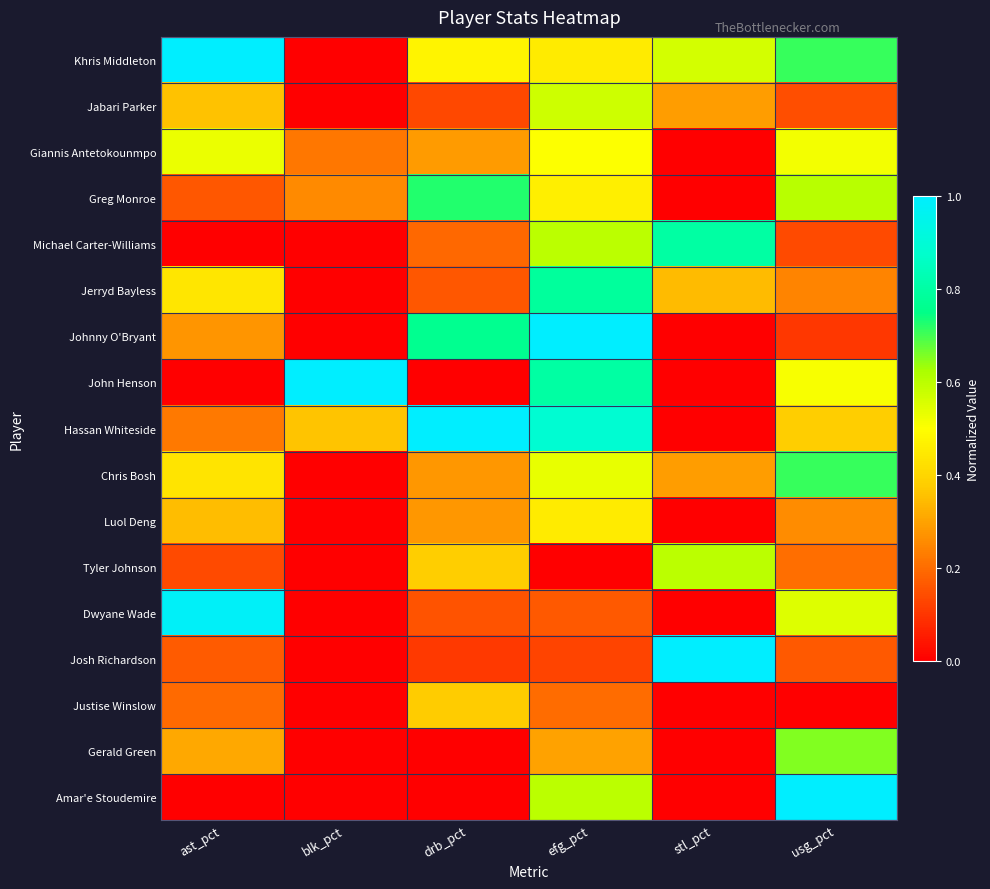

Reading right to left, what are all the values shown in this chart?

Khris Middleton: usg_pct=0.7	stl_pct=0.6	efg_pct=0.5	drb_pct=0.5	blk_pct=0.0	ast_pct=1.0
Jabari Parker: usg_pct=0.1	stl_pct=0.3	efg_pct=0.6	drb_pct=0.1	blk_pct=0.0	ast_pct=0.4
Giannis Antetokounmpo: usg_pct=0.5	stl_pct=0.0	efg_pct=0.5	drb_pct=0.3	blk_pct=0.2	ast_pct=0.5
Greg Monroe: usg_pct=0.6	stl_pct=0.0	efg_pct=0.5	drb_pct=0.7	blk_pct=0.3	ast_pct=0.2
Michael Carter-Williams: usg_pct=0.1	stl_pct=0.8	efg_pct=0.6	drb_pct=0.2	blk_pct=0.0	ast_pct=0.0
Jerryd Bayless: usg_pct=0.2	stl_pct=0.3	efg_pct=0.8	drb_pct=0.2	blk_pct=0.0	ast_pct=0.4
Johnny O'Bryant: usg_pct=0.1	stl_pct=0.0	efg_pct=1.0	drb_pct=0.8	blk_pct=0.0	ast_pct=0.3
John Henson: usg_pct=0.5	stl_pct=0.0	efg_pct=0.8	drb_pct=0.0	blk_pct=1.0	ast_pct=0.0
Hassan Whiteside: usg_pct=0.4	stl_pct=0.0	efg_pct=0.9	drb_pct=1.0	blk_pct=0.4	ast_pct=0.2
Chris Bosh: usg_pct=0.7	stl_pct=0.3	efg_pct=0.5	drb_pct=0.3	blk_pct=0.0	ast_pct=0.4
Luol Deng: usg_pct=0.3	stl_pct=0.0	efg_pct=0.5	drb_pct=0.3	blk_pct=0.0	ast_pct=0.4
Tyler Johnson: usg_pct=0.2	stl_pct=0.6	efg_pct=0.0	drb_pct=0.4	blk_pct=0.0	ast_pct=0.1
Dwyane Wade: usg_pct=0.5	stl_pct=0.0	efg_pct=0.2	drb_pct=0.2	blk_pct=0.0	ast_pct=1.0
Josh Richardson: usg_pct=0.2	stl_pct=1.0	efg_pct=0.1	drb_pct=0.1	blk_pct=0.0	ast_pct=0.2
Justise Winslow: usg_pct=0.0	stl_pct=0.0	efg_pct=0.2	drb_pct=0.4	blk_pct=0.0	ast_pct=0.2
Gerald Green: usg_pct=0.7	stl_pct=0.0	efg_pct=0.3	drb_pct=0.0	blk_pct=0.0	ast_pct=0.3
Amar'e Stoudemire: usg_pct=1.0	stl_pct=0.0	efg_pct=0.6	drb_pct=0.0	blk_pct=0.0	ast_pct=0.0